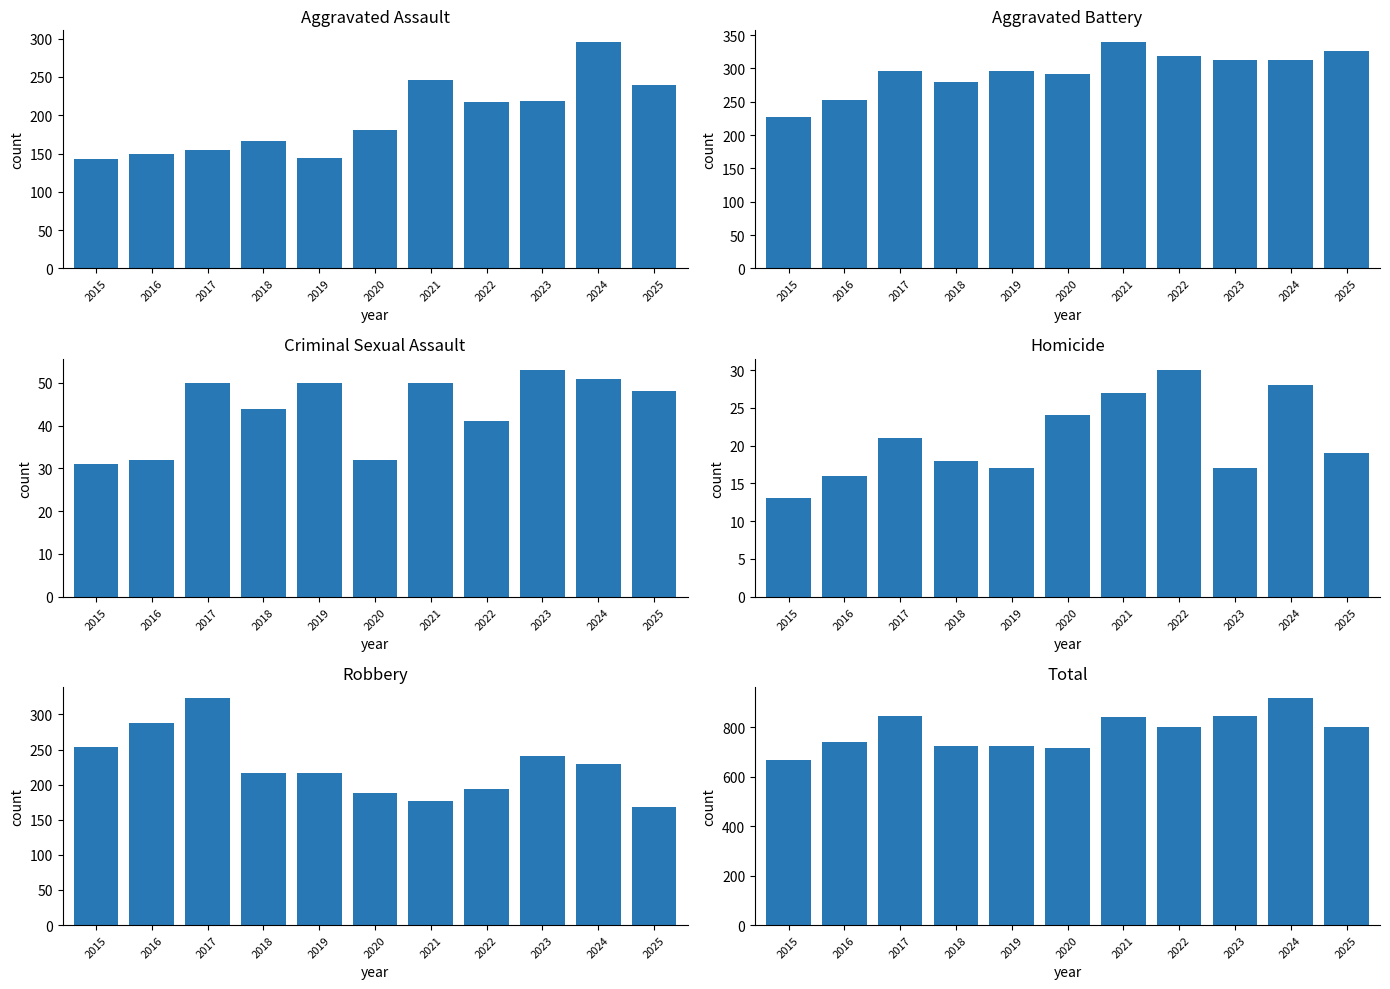

Rank the series by their maximum value, from highest to lowest.

Total, Aggravated Battery, Robbery, Aggravated Assault, Criminal Sexual Assault, Homicide